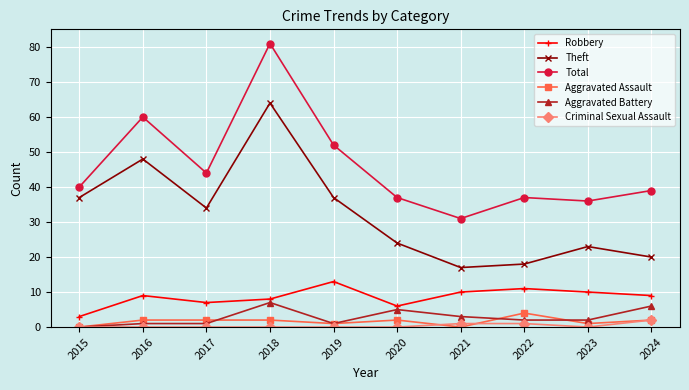

What is the difference between the maximum and minimum values in the Theft series?

47